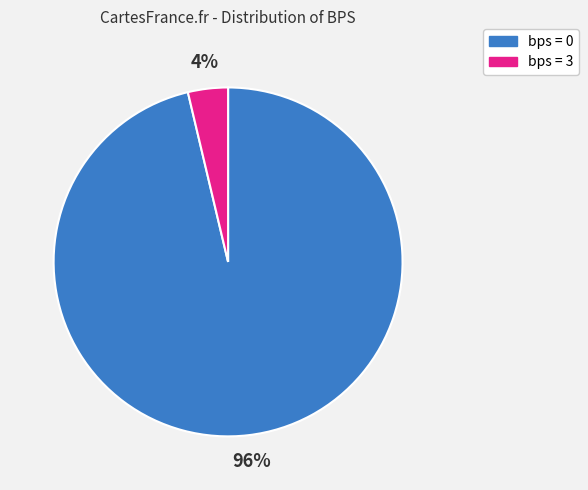

Count the number of slices in the pie.

2